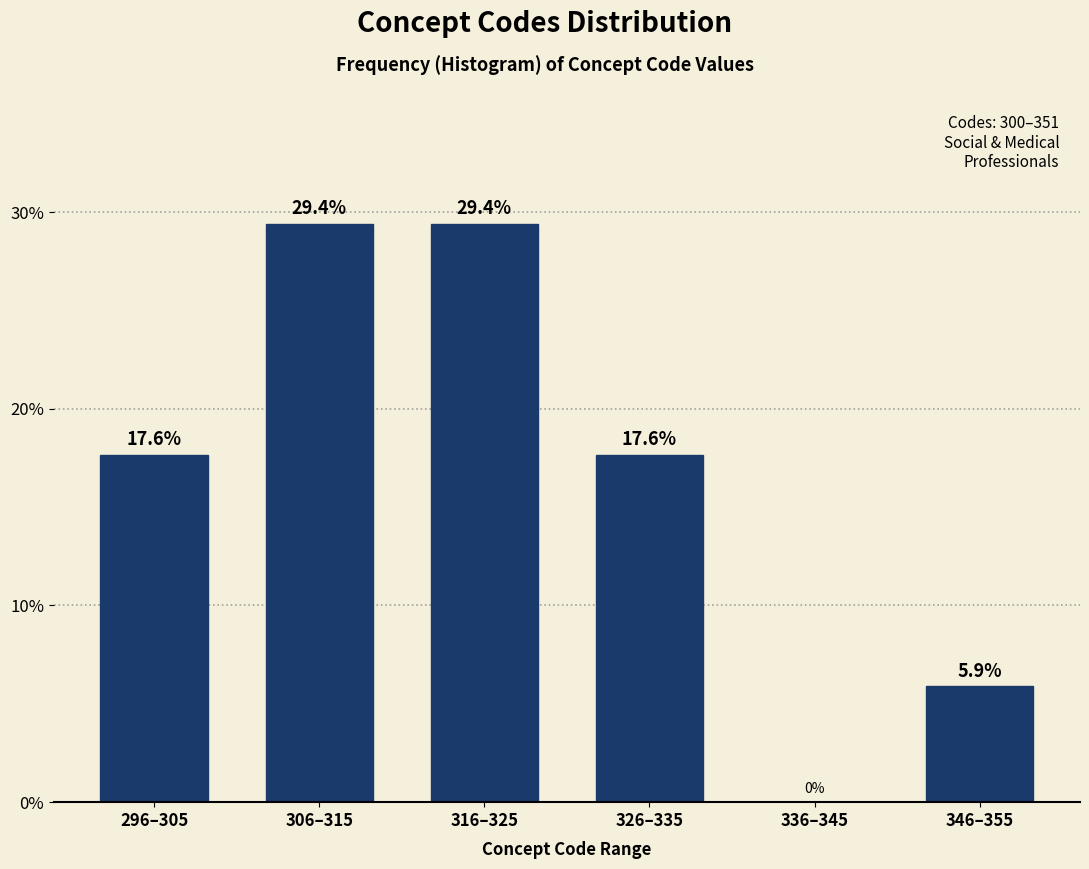

Reading left to right, list all the values displayed in this chart.

296–305=17.6	306–315=29.4	316–325=29.4	326–335=17.6	336–345=0.0	346–355=5.9